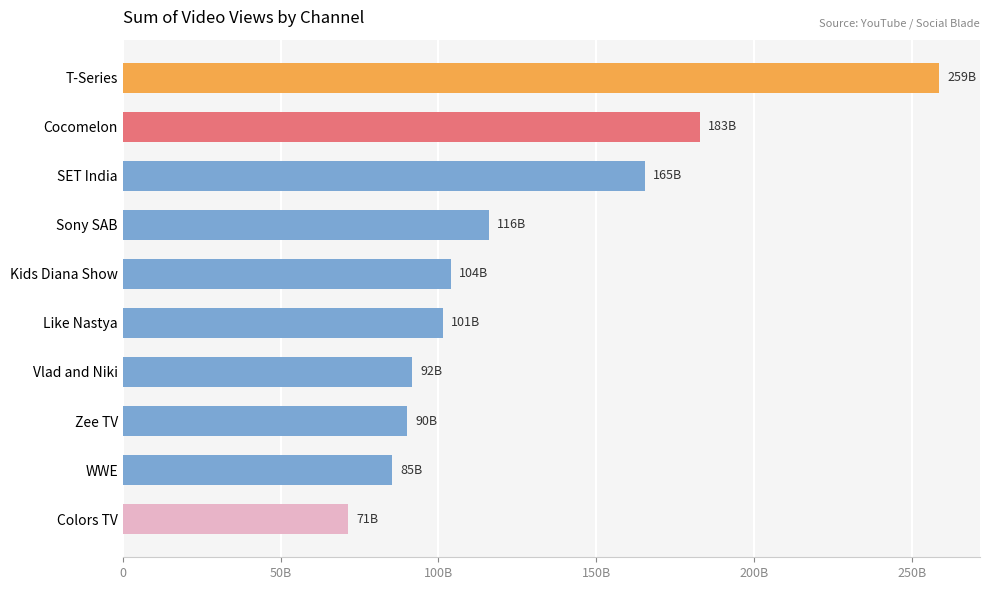

What is the average value?

126652940213